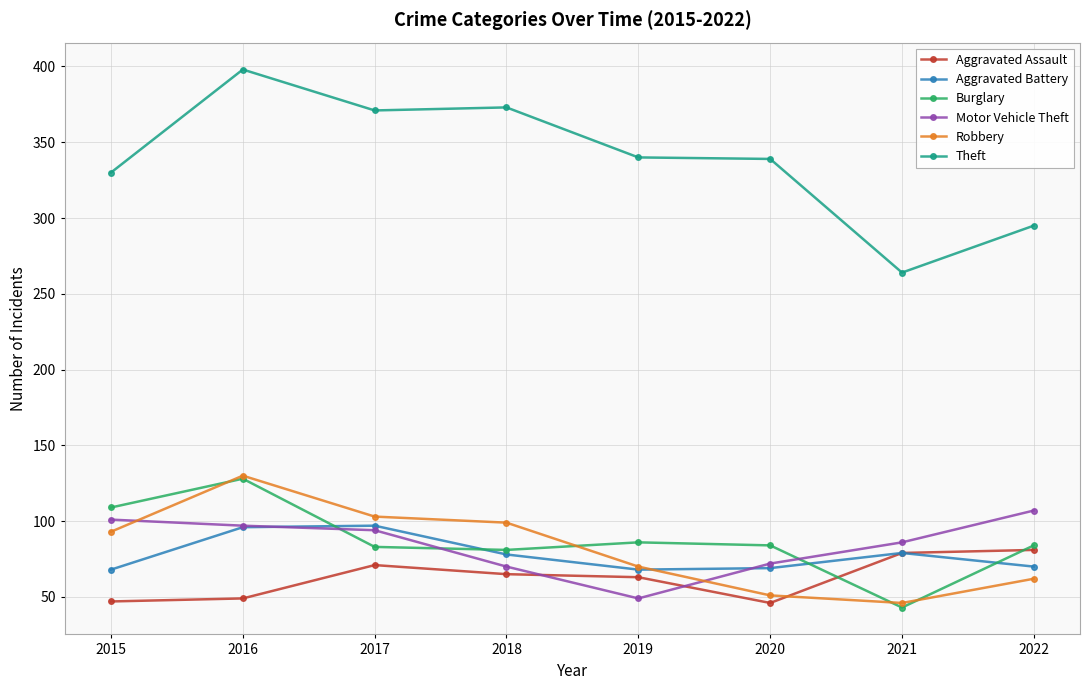

What is the approximate value of Aggravated Assault at 2018?

65